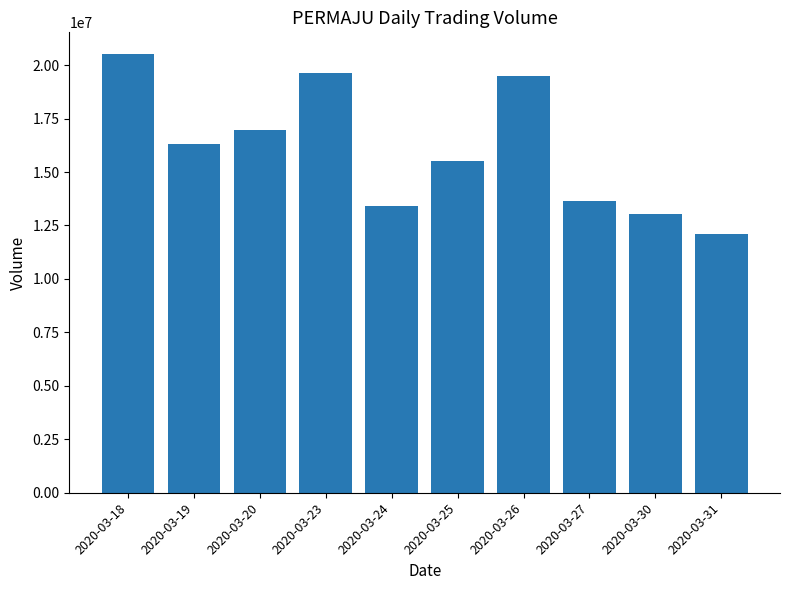

Which has a higher value, 2020-03-20 or 2020-03-26?

2020-03-26